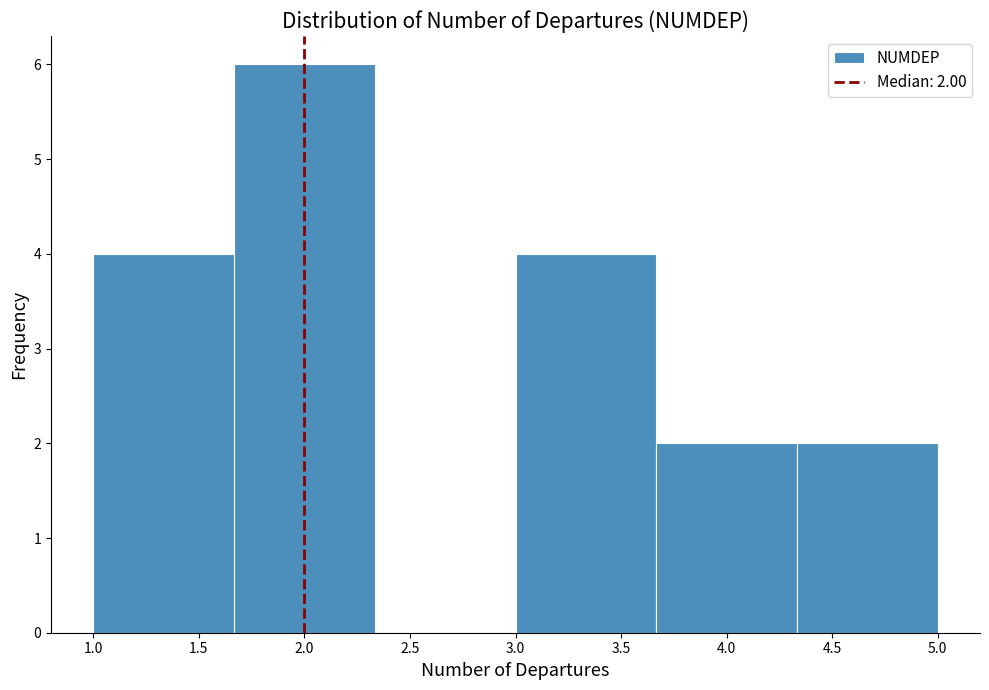

Which range on the x-axis has the tallest bar?

1.65 to 2.35